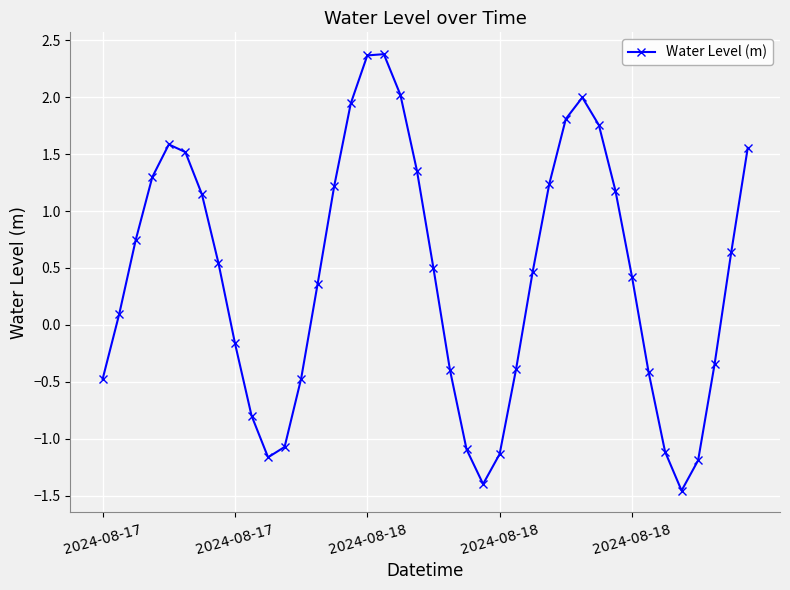

How many interior local peaks (higher than both neighbors) does the data have?

3